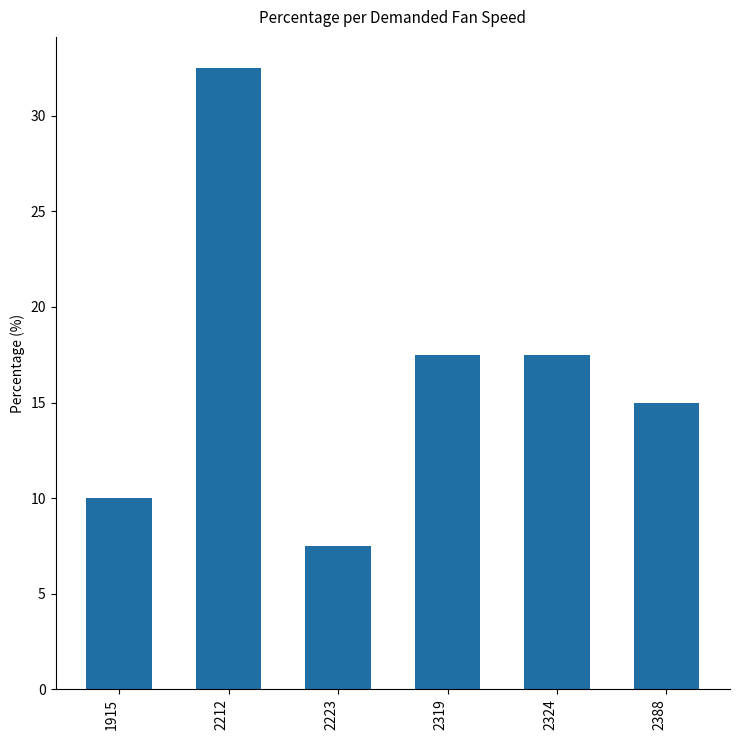

What is the value of the 1st bar from the left?

10.0